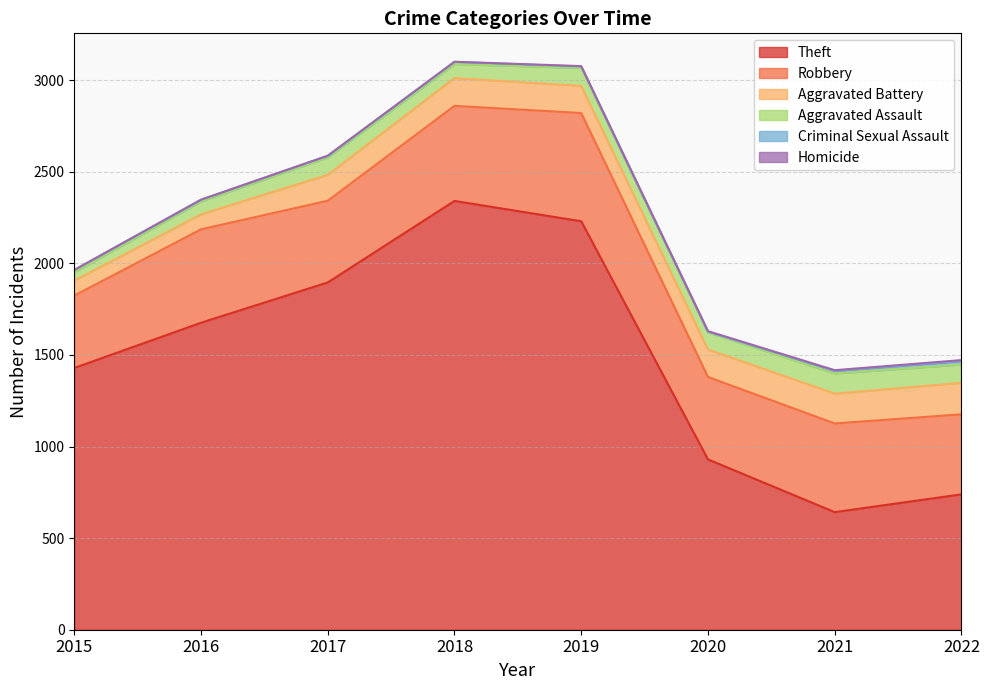

What is the average value of the Aggravated Assault series?

86